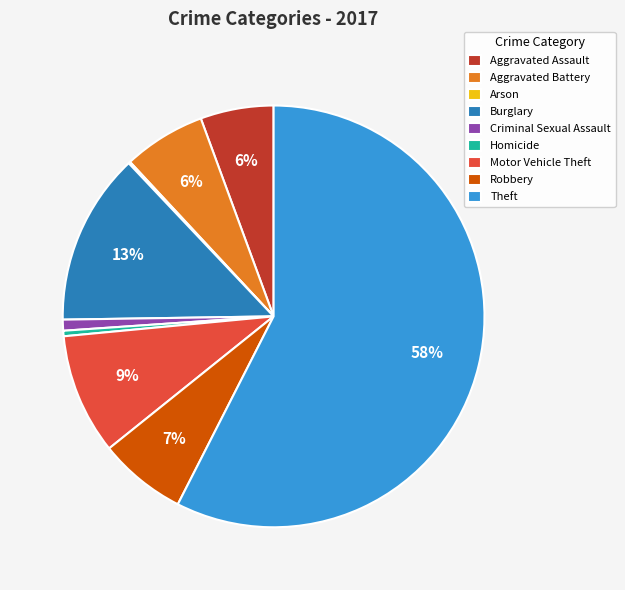

Which category has the biggest portion of the pie?

Theft